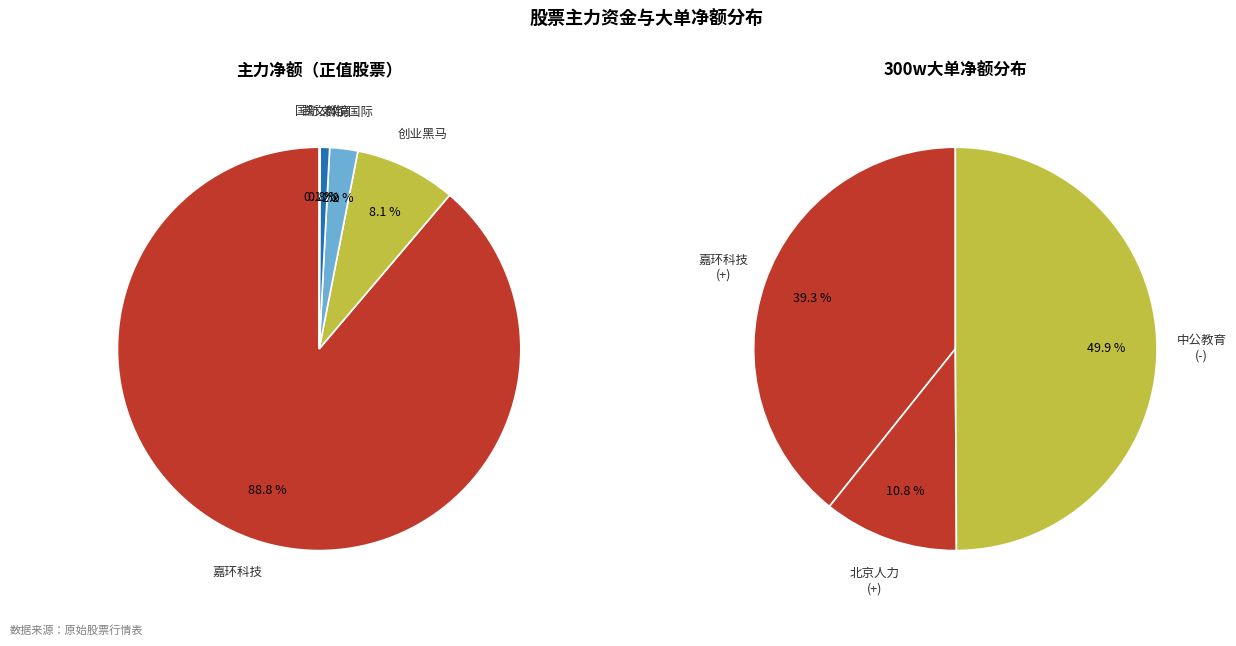

The 豆神教育 slice represents 11% of the pie. True or false?

False